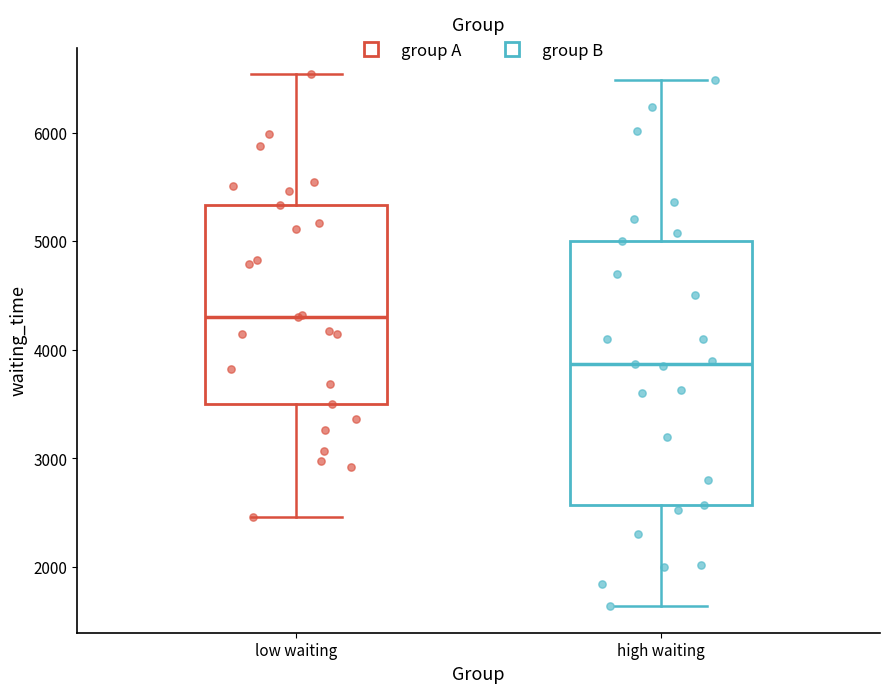

Which box is the tallest, from its lower edge to its upper edge?

high waiting